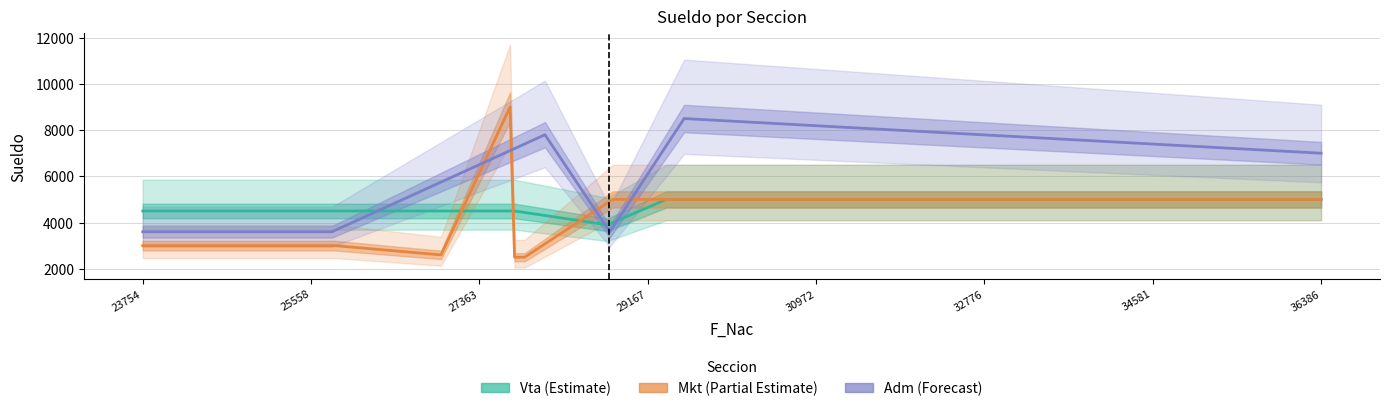

How many lines are shown in the chart?

3